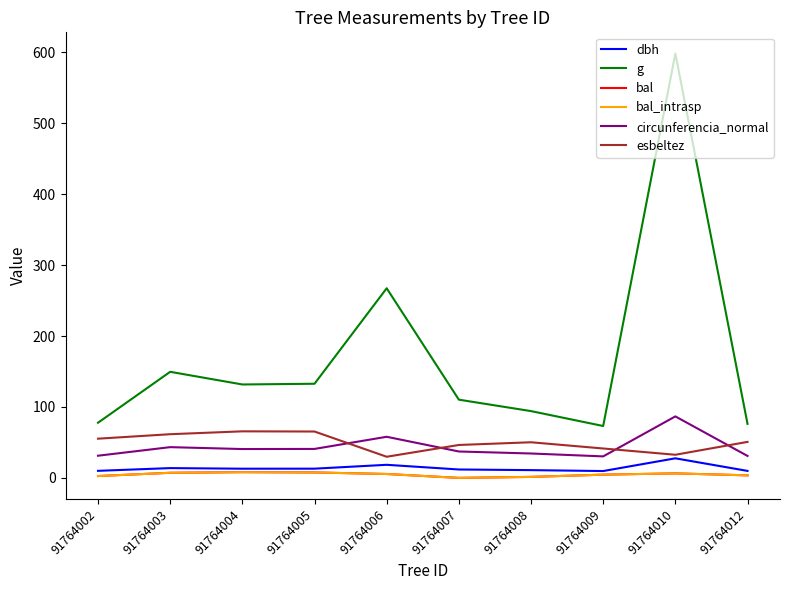

Does the chart display data point markers on the line(s)?

No